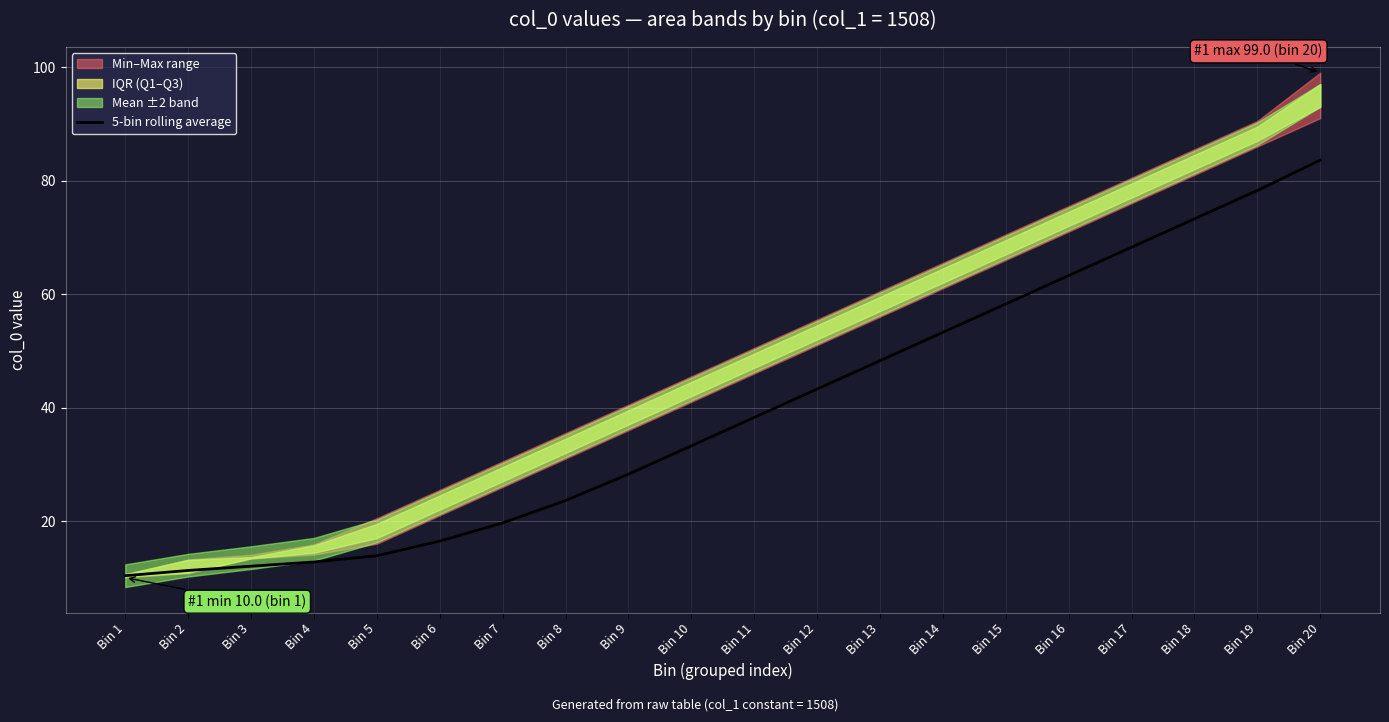

How many categories are shown in the chart?

20